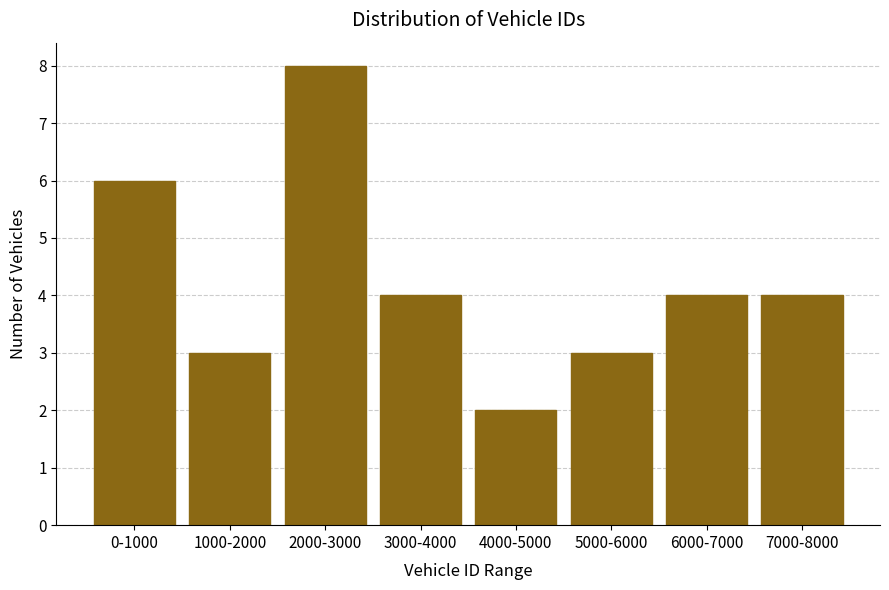

Reading right to left, what are all the values shown in this chart?

4	4	3	2	4	8	3	6